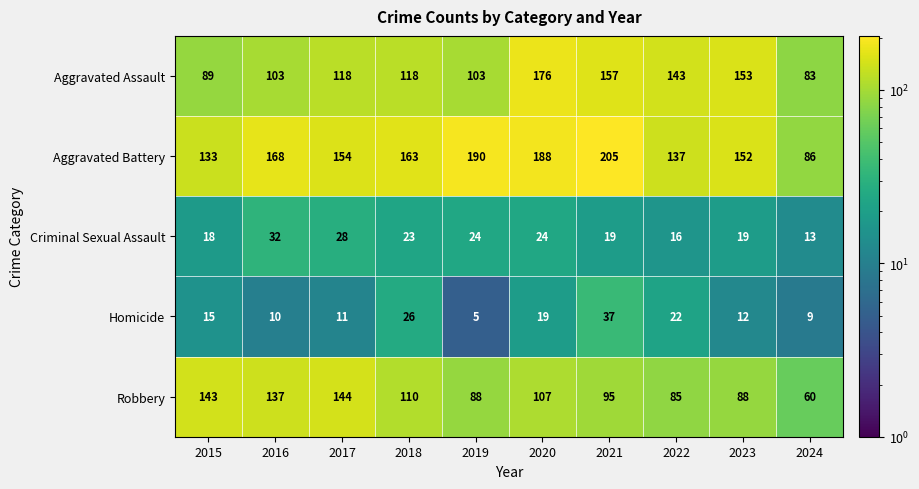

What is the minimum value shown in the chart?

5